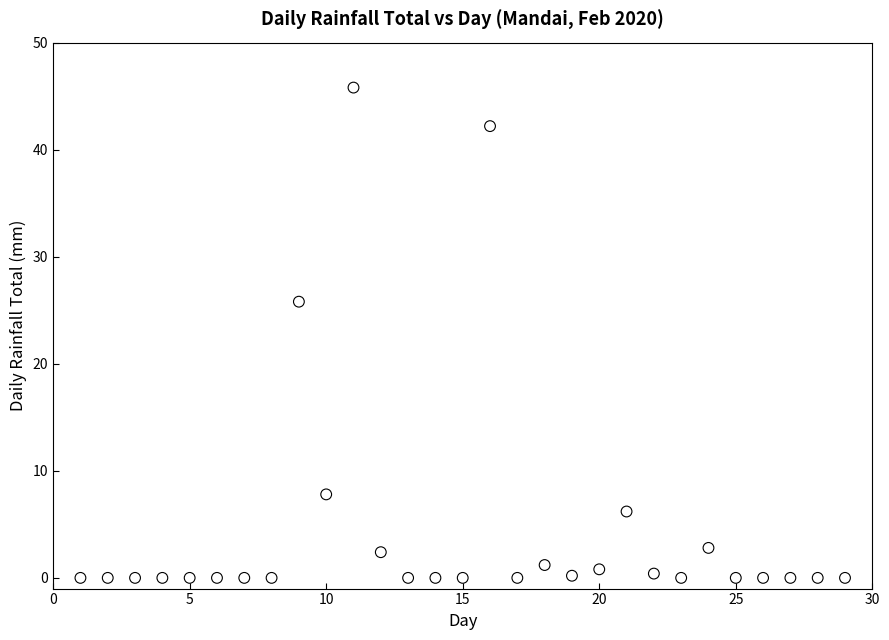

What Y value in the scatter plot is closest to 22?

25.8